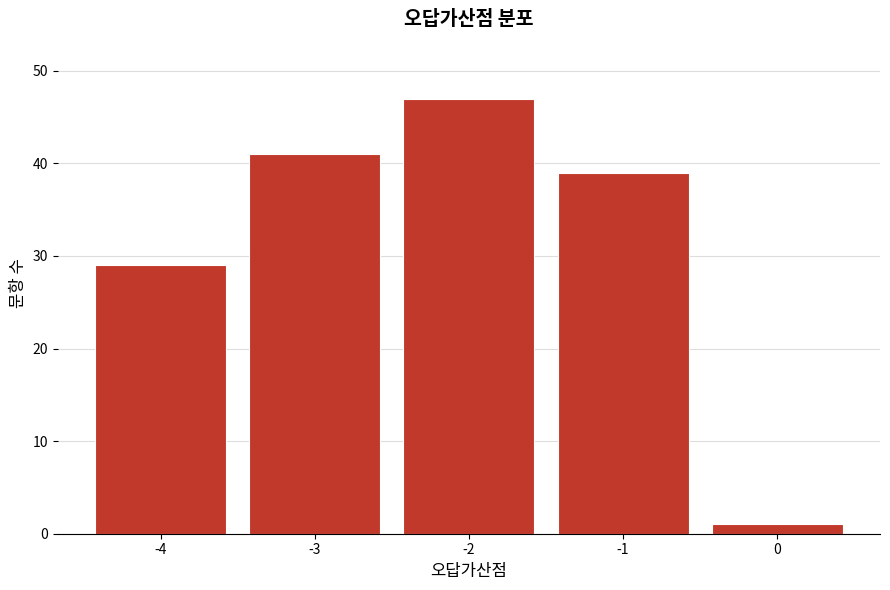

Reading left to right, transcribe all the data shown in this chart.

29	41	47	39	1